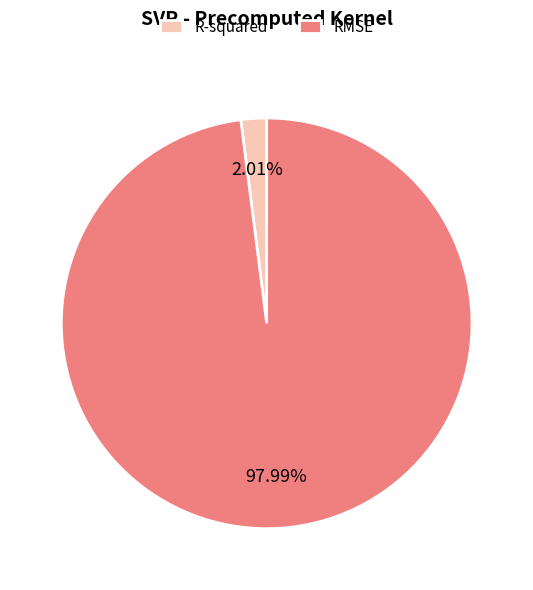

Does R-squared represent more than half of the total?

No